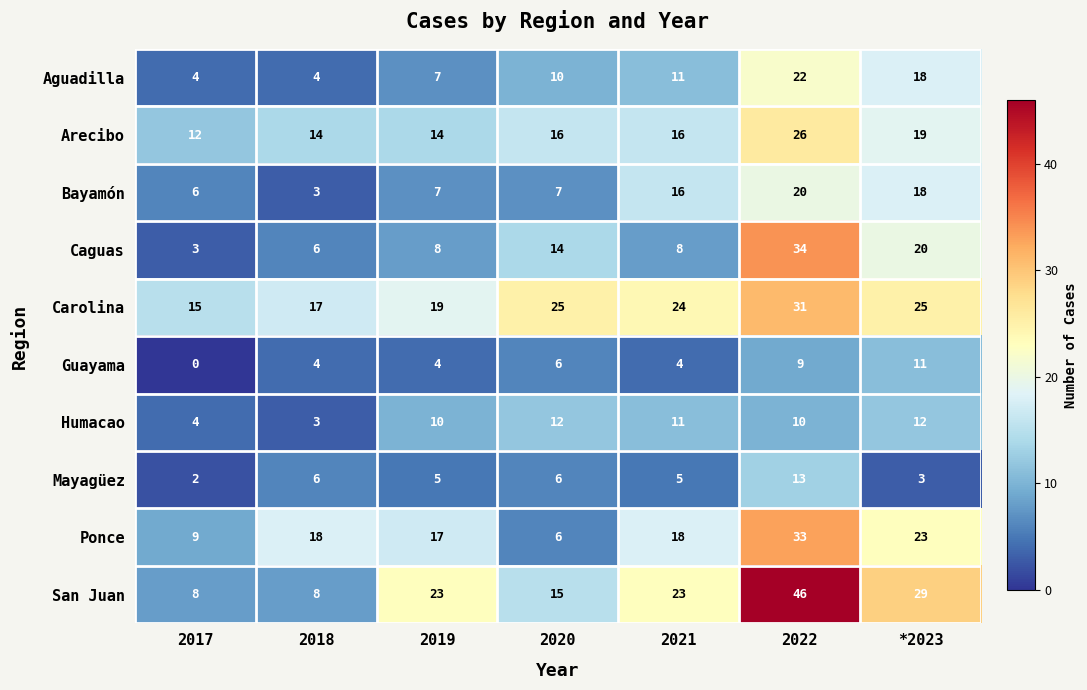

What is the sum of the Caguas values at 2019 and 2022?

42